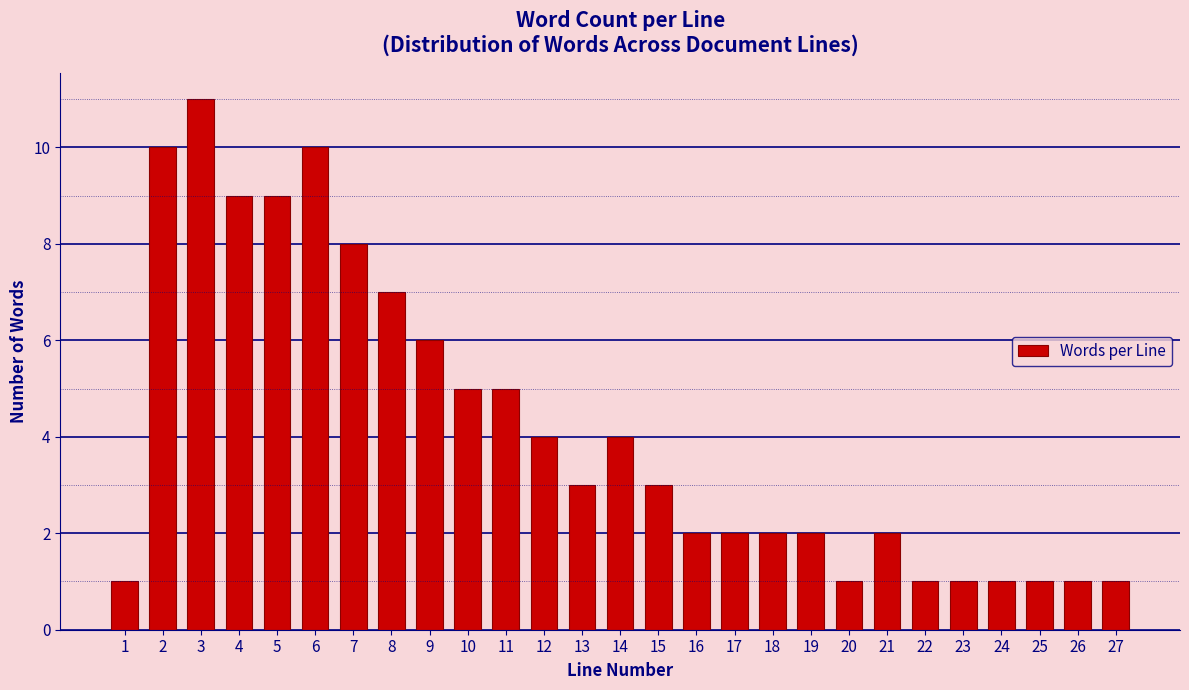

Reading left to right, extract all data points from this chart.

1=1	2=10	3=11	4=9	5=9	6=10	7=8	8=7	9=6	10=5	11=5	12=4	13=3	14=4	15=3	16=2	17=2	18=2	19=2	20=1	21=2	22=1	23=1	24=1	25=1	26=1	27=1